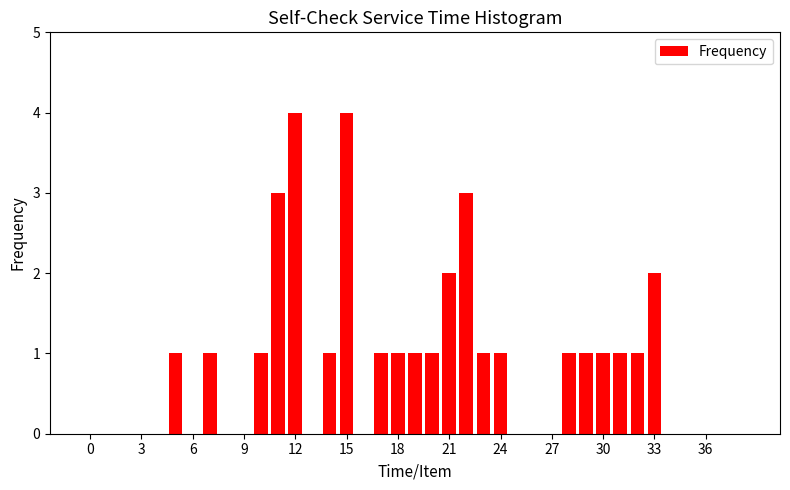

What is the sum of all values?

33